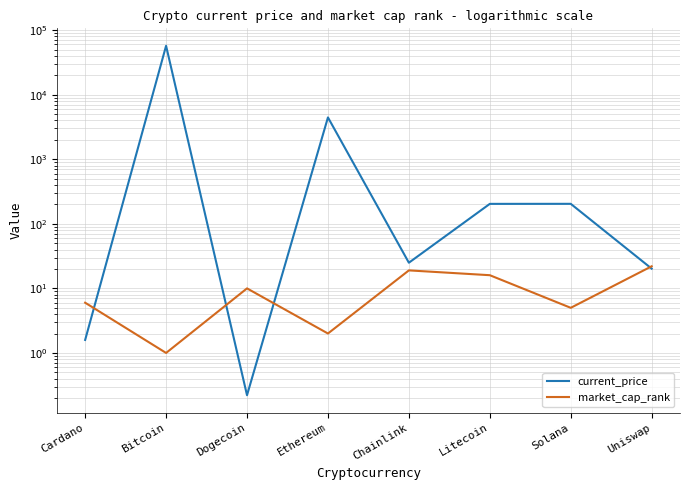

List the series in order of their peak value, highest first.

current_price, market_cap_rank